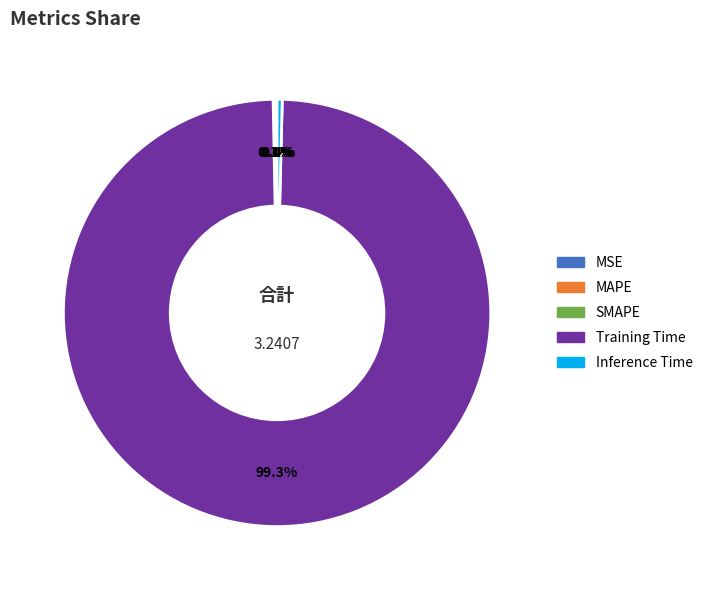

Which category has the biggest portion of the pie?

Training Time